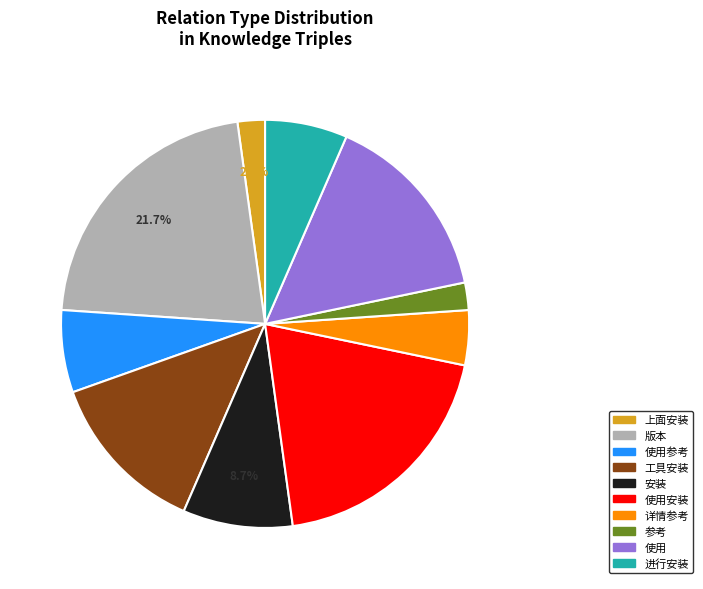

Is there any slice that represents more than half of the pie?

No